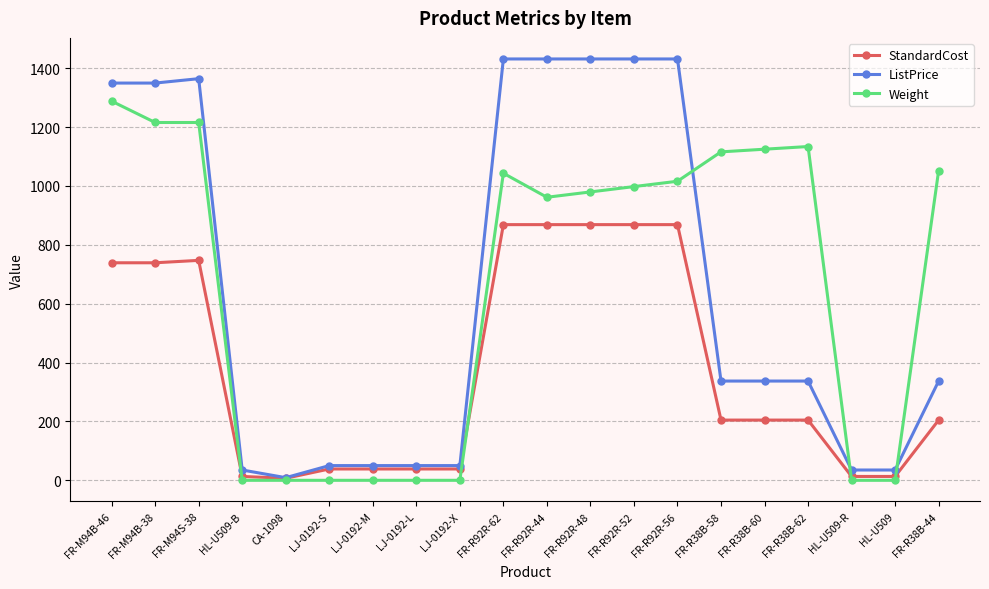

Which series has the largest range (max minus min)?

ListPrice